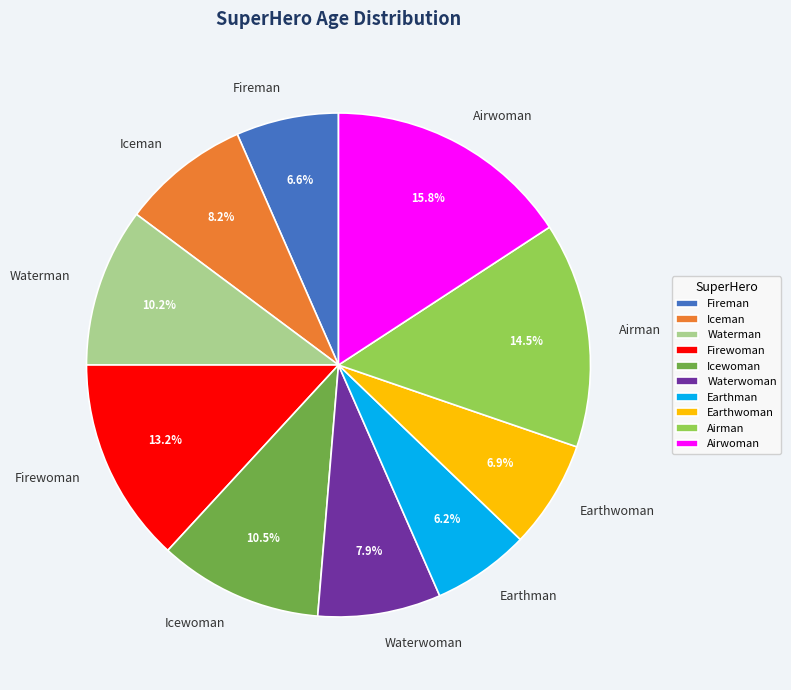

The Firewoman slice represents 7% of the pie. True or false?

False